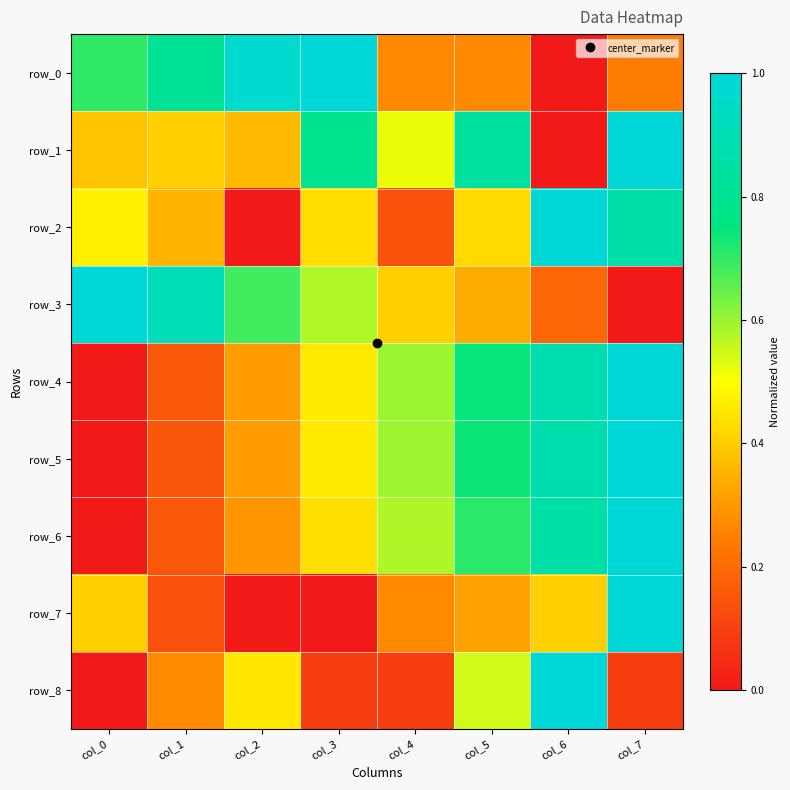

What is the greatest value displayed?

1.0